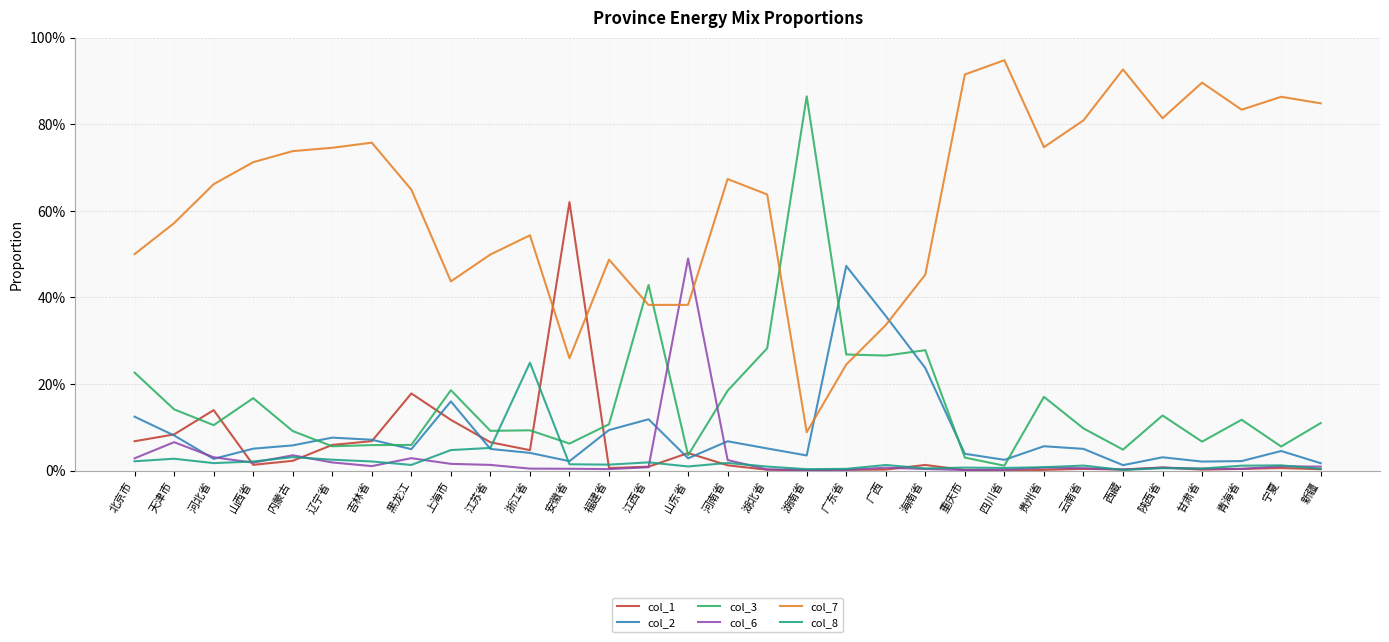

What are all the series names shown in the legend?

col_1, col_2, col_3, col_6, col_7, col_8